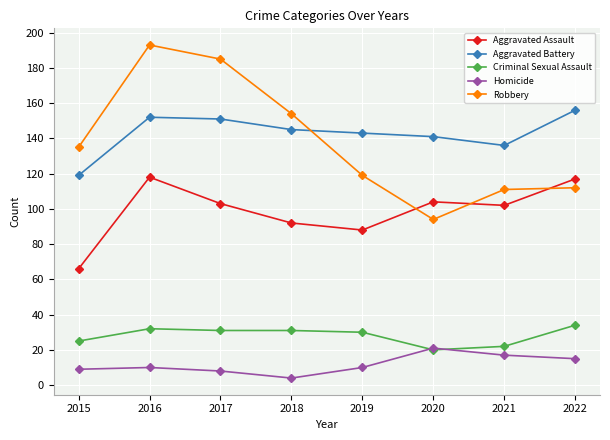

Reading left to right, list all the values displayed in this chart.

Aggravated Assault: 66	118	103	92	88	104	102	117
Aggravated Battery: 119	152	151	145	143	141	136	156
Criminal Sexual Assault: 25	32	31	31	30	20	22	34
Homicide: 9	10	8	4	10	21	17	15
Robbery: 135	193	185	154	119	94	111	112